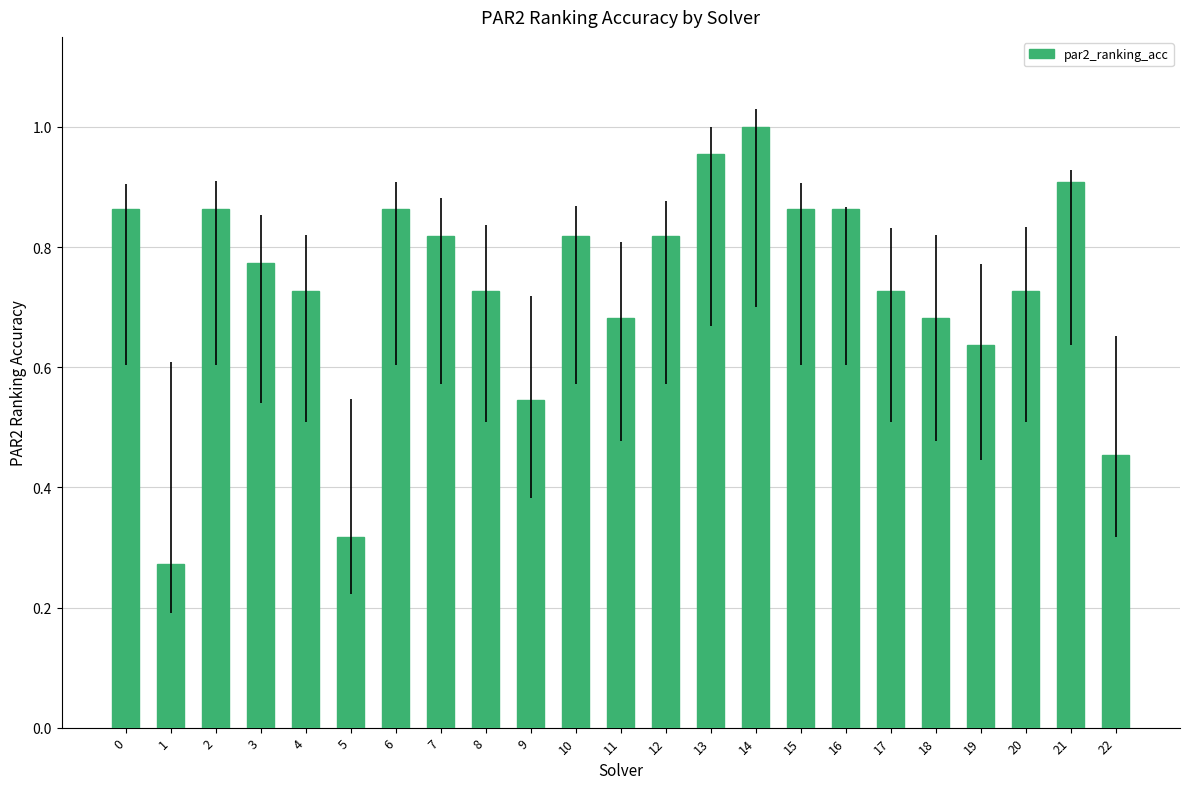

What is the change in value from 3 to 22?

-0.3